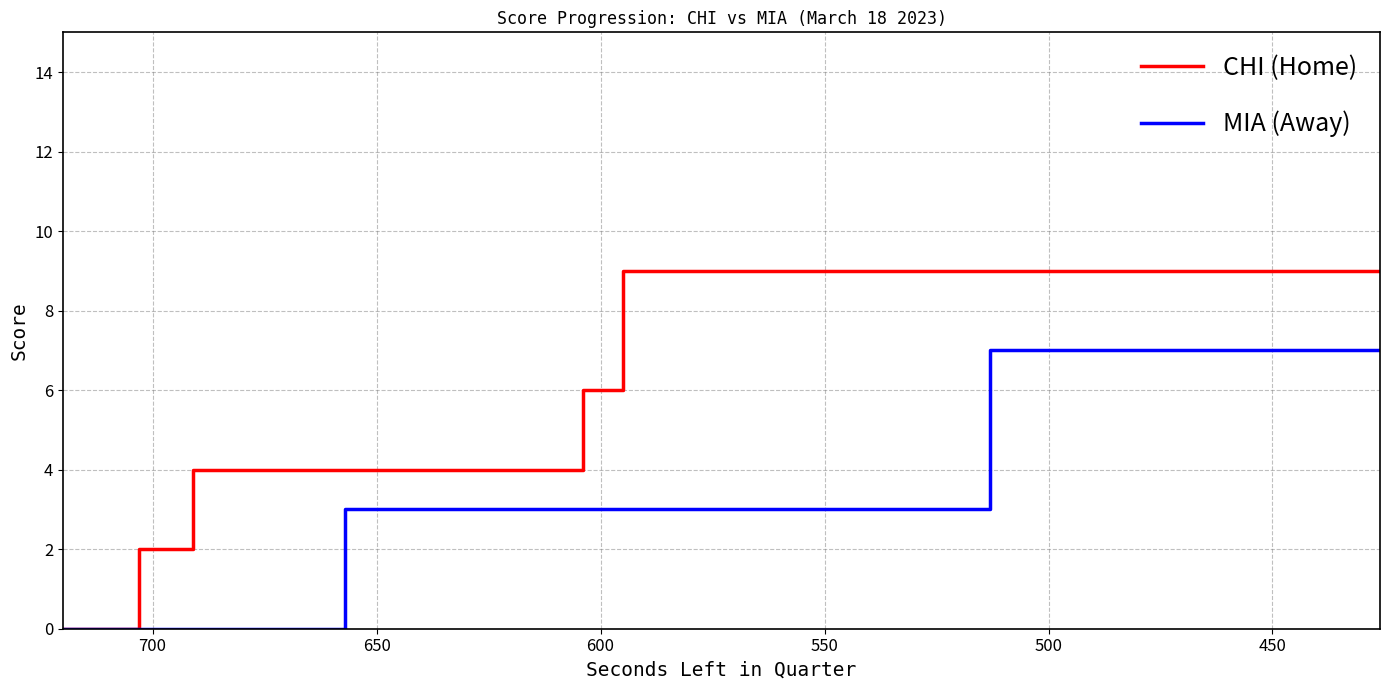

The value of CHI (Home) at 650 is 7. True or false?

False